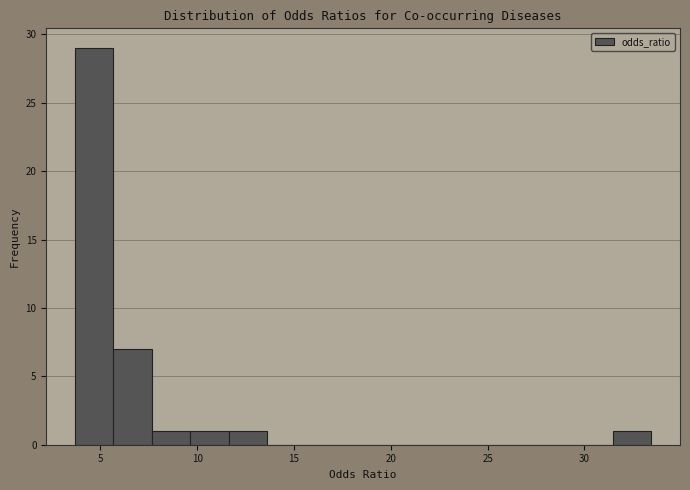

Around what value on the x-axis is the tallest bar? Give the approximate position of its centre, as read against the axis.

4.5